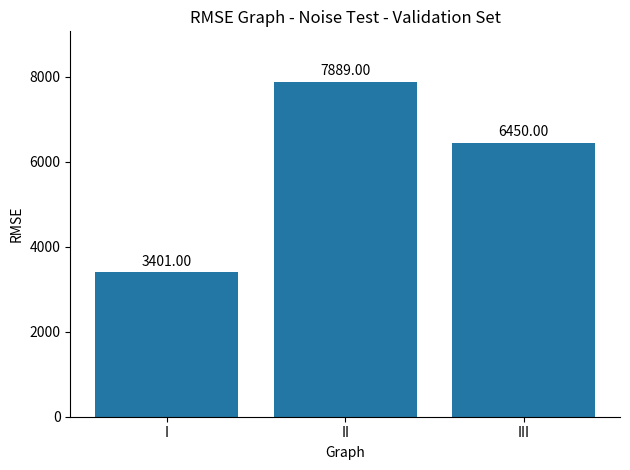

What is the value of the 1st bar from the left?

3401